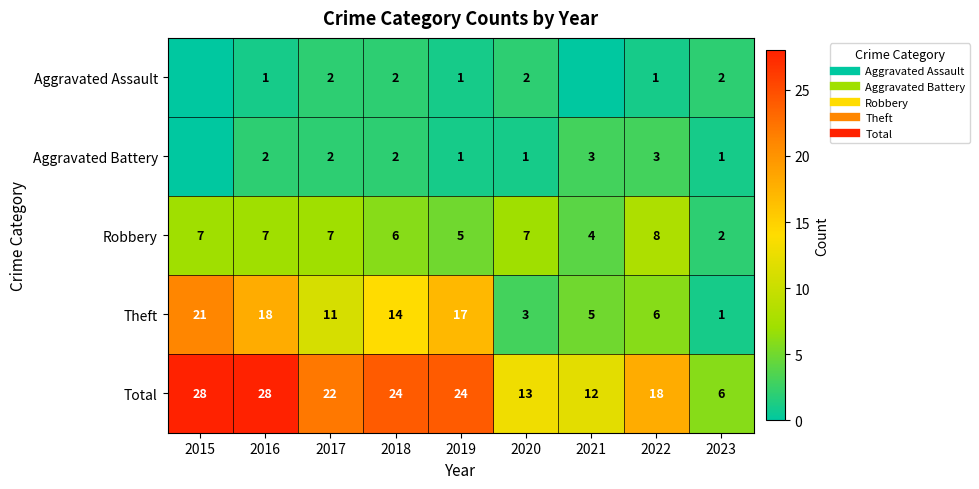

What is the difference between the highest and lowest values at 2021?

12